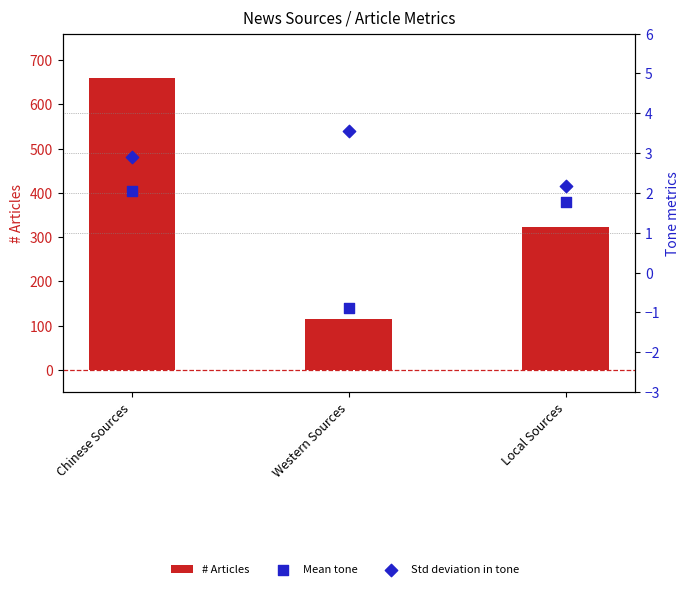

Which series has the largest total across all categories?

# Articles